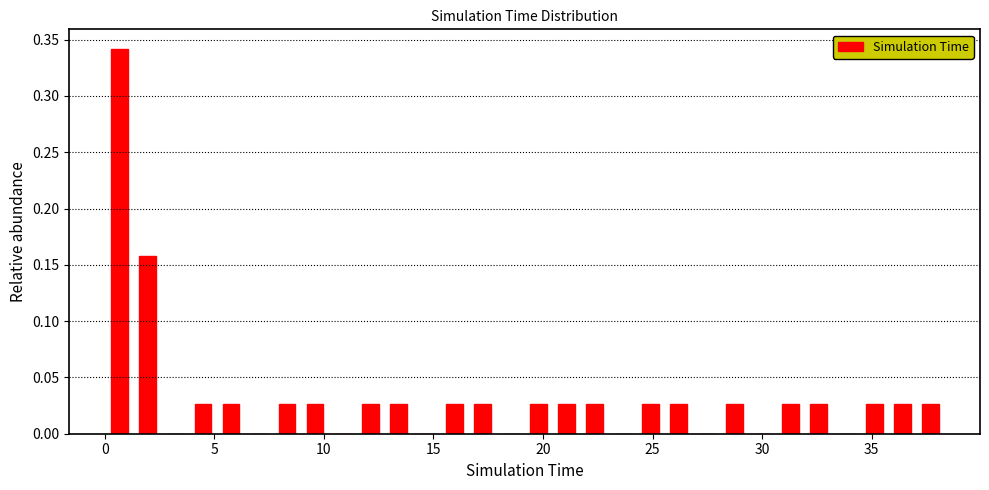

Around what value on the x-axis is the tallest bar? Give the approximate position of its centre, as read against the axis.

0.5